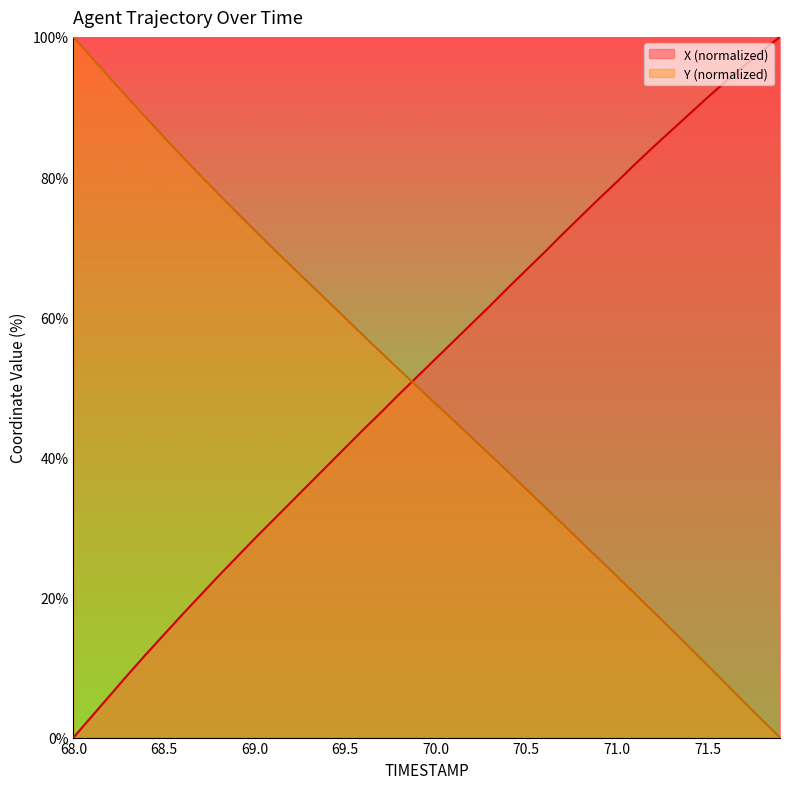

Reading left to right, extract all data points from this chart.

X: 0.0	3.0	6.0	9.0	11.9	14.7	17.5	20.3	23.0	25.7	28.4	31.0	33.6	36.2	38.8	41.4	43.9	46.5	49.1	51.6	54.1	56.6	59.1	61.6	64.2	66.7	69.3	71.9	74.4	76.9	79.3	81.8	84.3	86.6	89.0	91.4	93.6	95.8	98.0	100.0
Y: 100.0	97.1	94.2	91.3	88.5	85.7	82.9	80.2	77.6	75.0	72.4	69.9	67.3	64.9	62.4	59.9	57.4	54.9	52.5	50.0	47.6	45.2	42.8	40.3	37.9	35.4	33.0	30.5	28.0	25.5	23.0	20.5	18.0	15.4	12.9	10.3	7.7	5.1	2.5	0.0